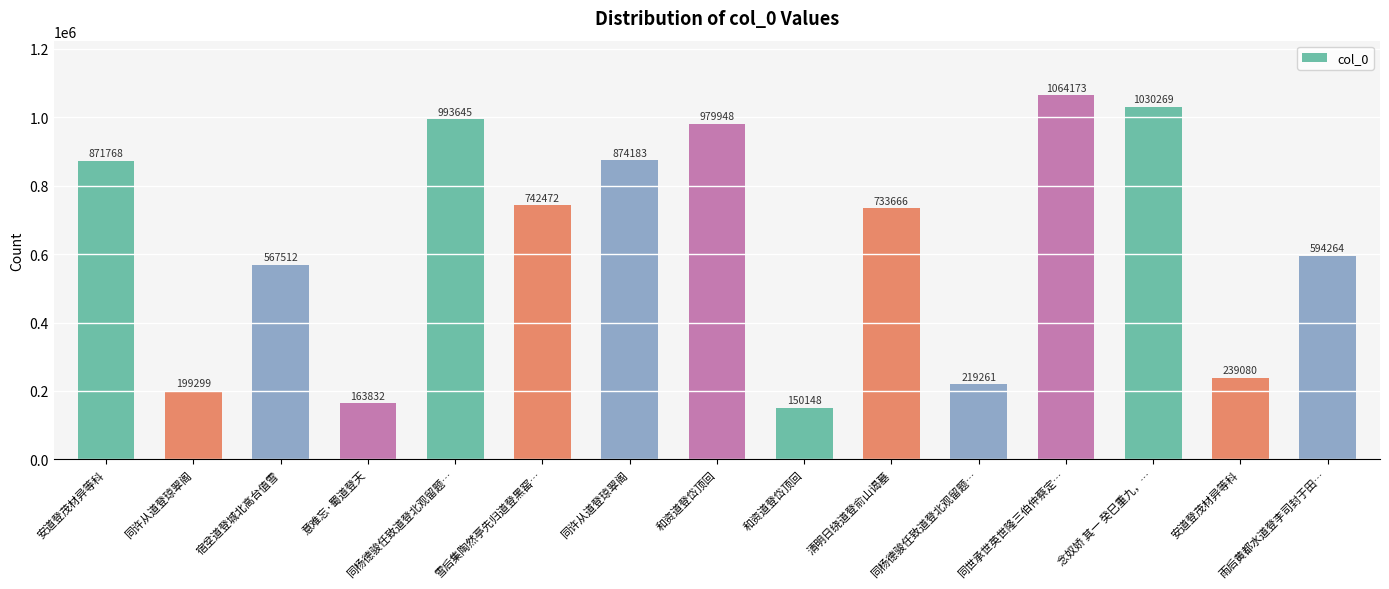

True or false: the data shows 1047290 at 雪后集陶然亭先归道登黑窑….

False